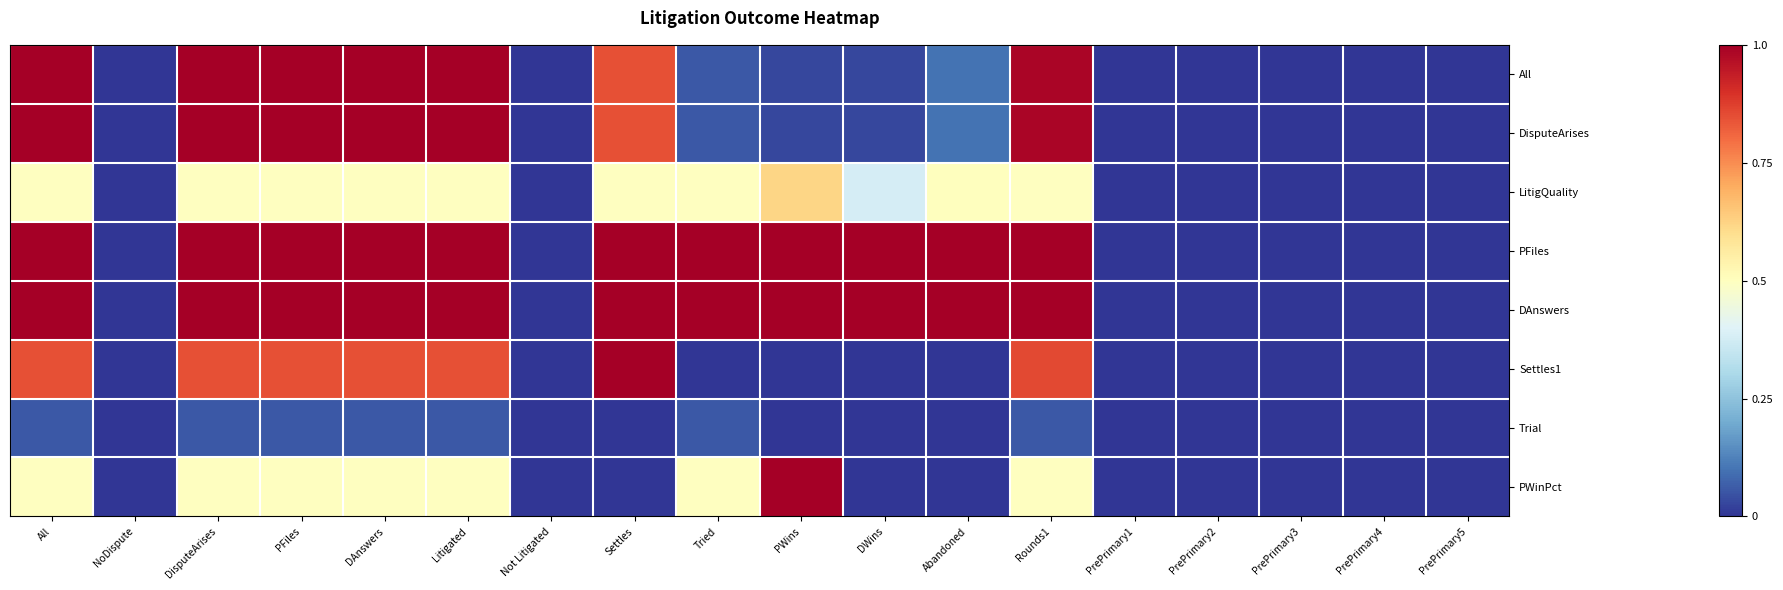

At how many categories does at least one series exceed 0?

11